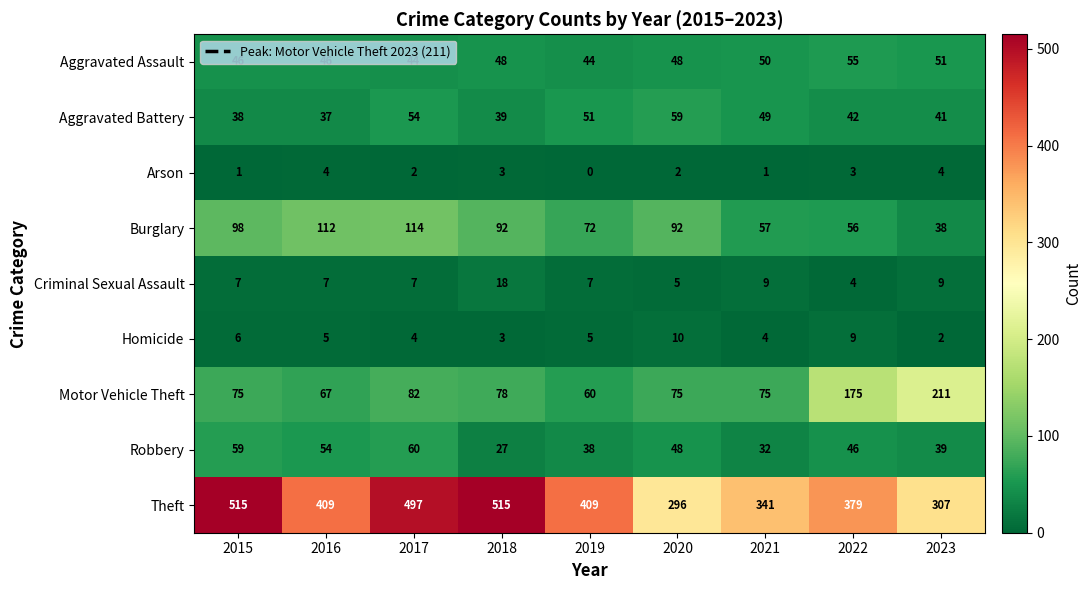

At how many categories does at least one series exceed 386?

5